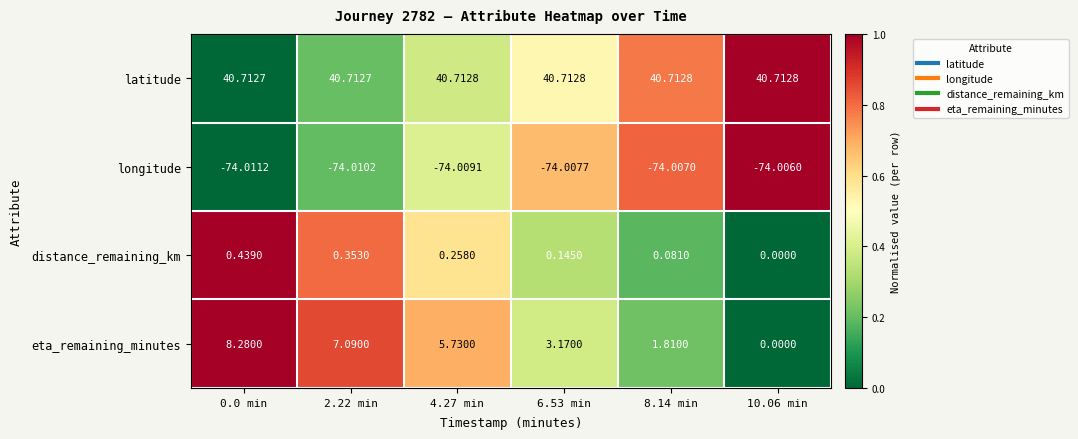

Which series has the widest spread of values?

eta_remaining_minutes